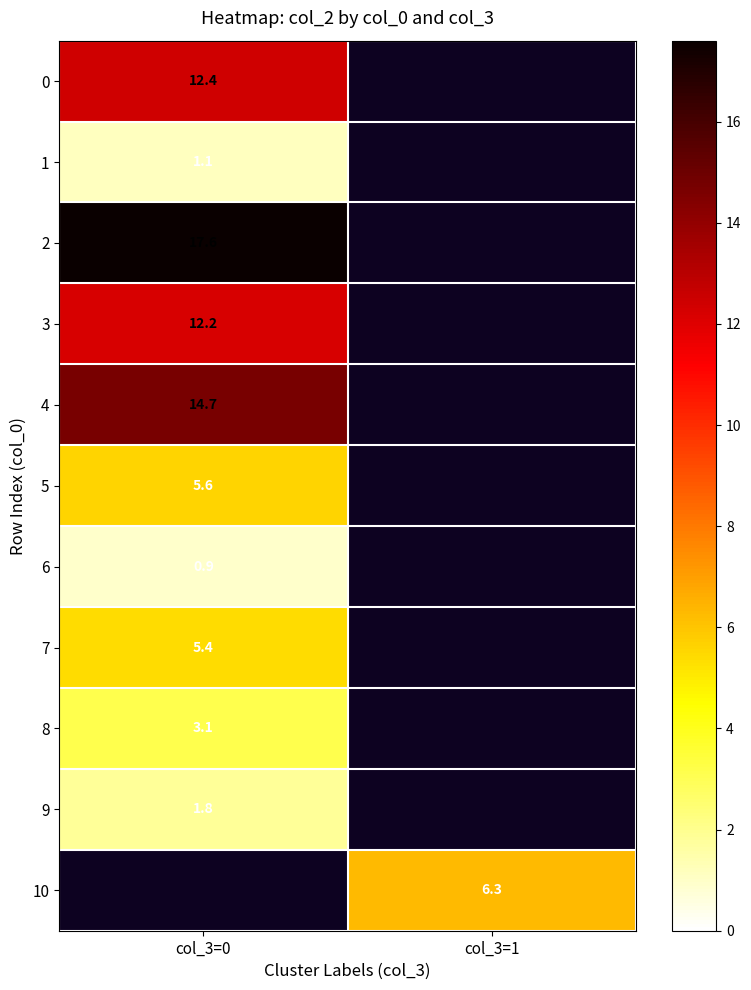

What is the spread (max minus min) of values at col_3=0?

16.7